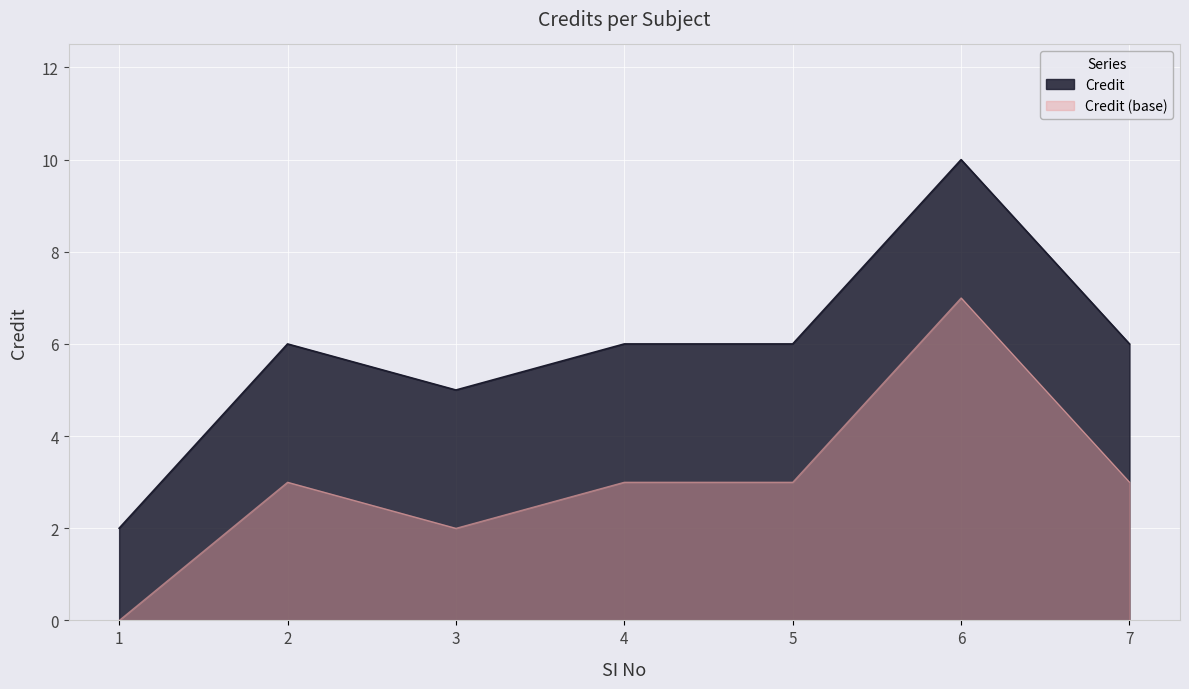

Which category has the lowest value across all series?

1